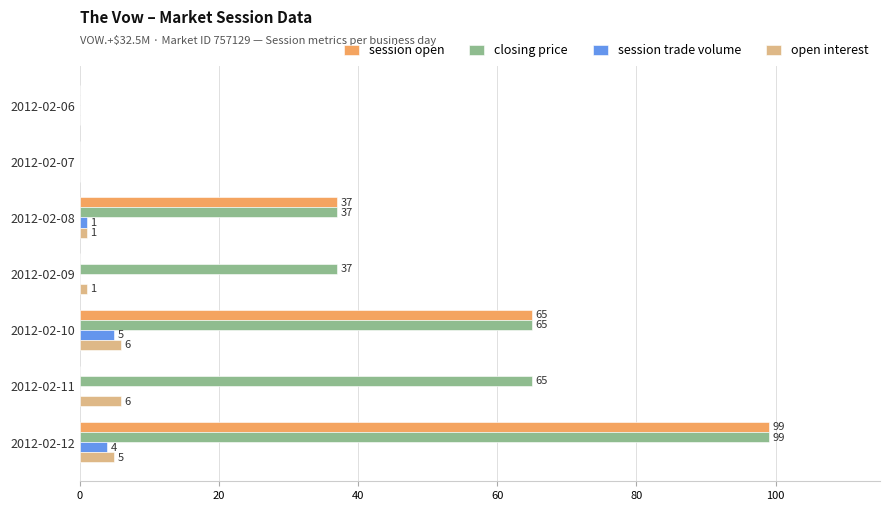

What is the sum of all session trade volume values?

10